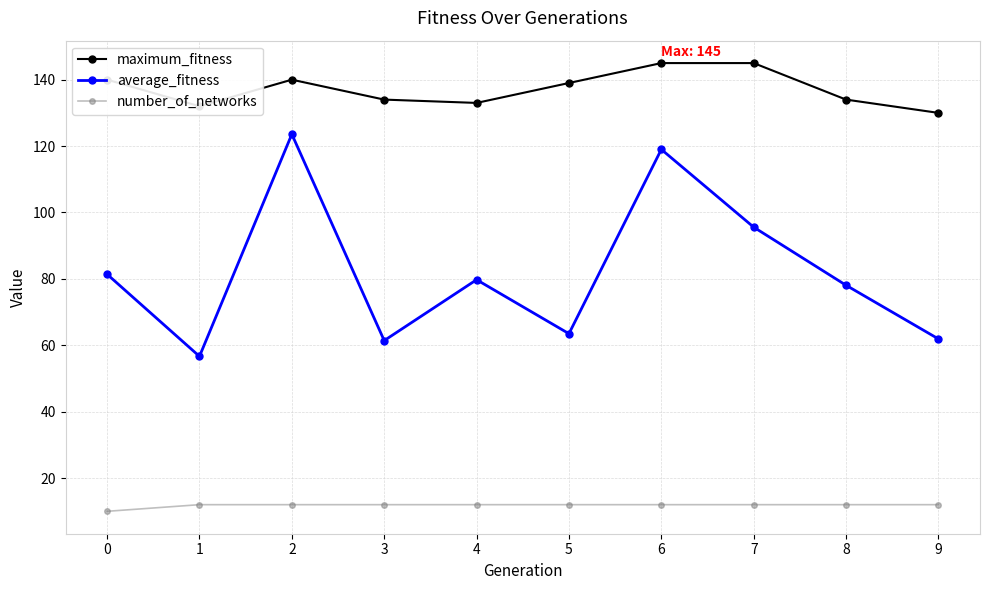

Is this an area chart (filled region under the line)?

No